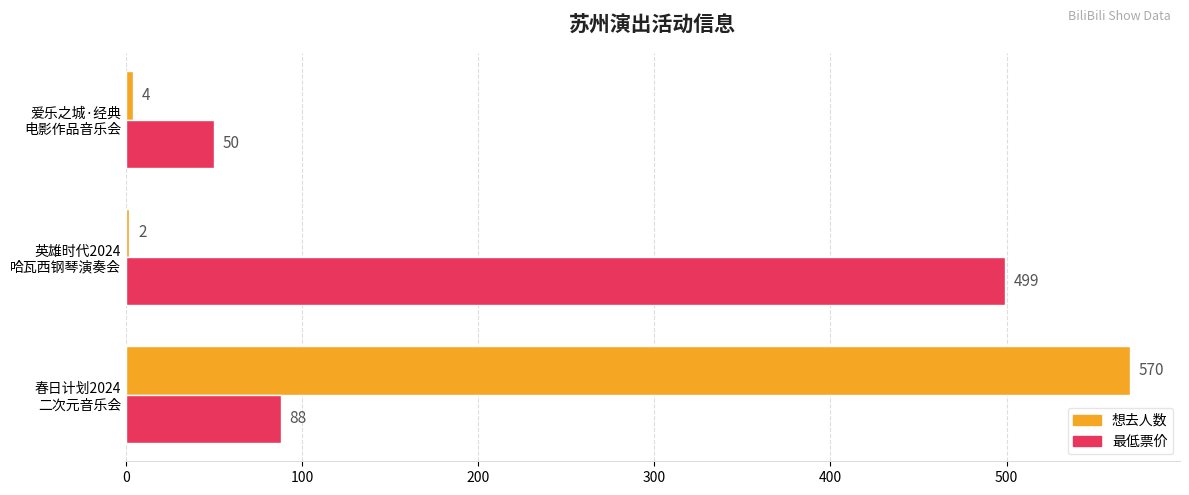

What is the minimum value for 最低票价?

50